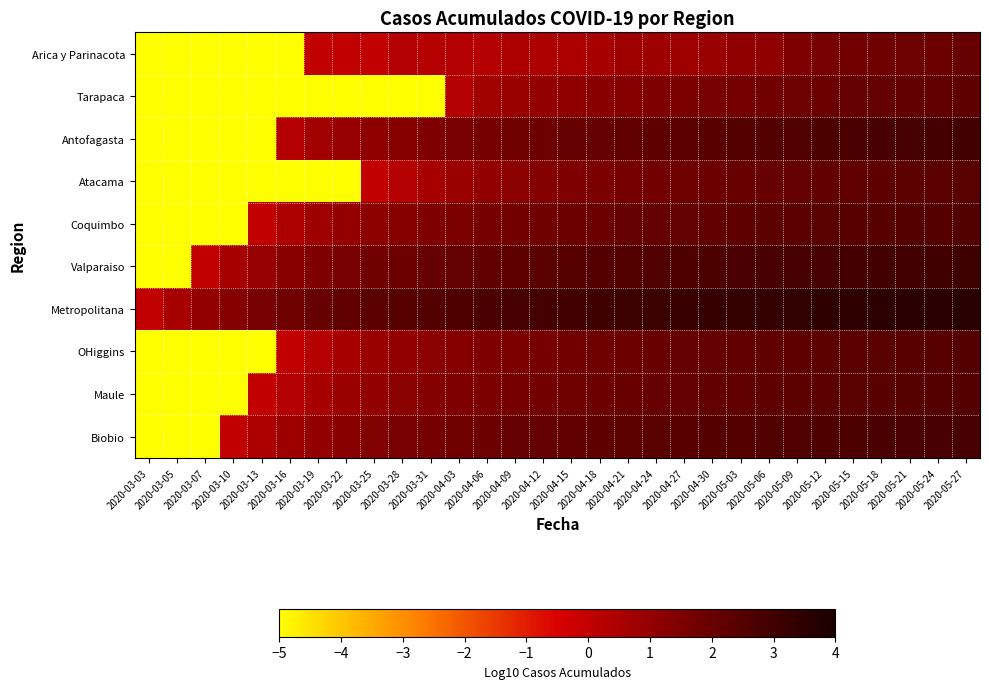

Which label corresponds to the smallest value in the chart?

2020-03-03